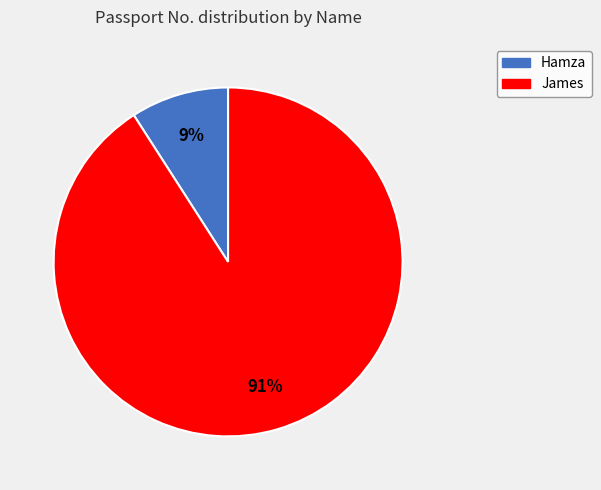

What percentage is the Hamza slice, to the nearest percent?

9%